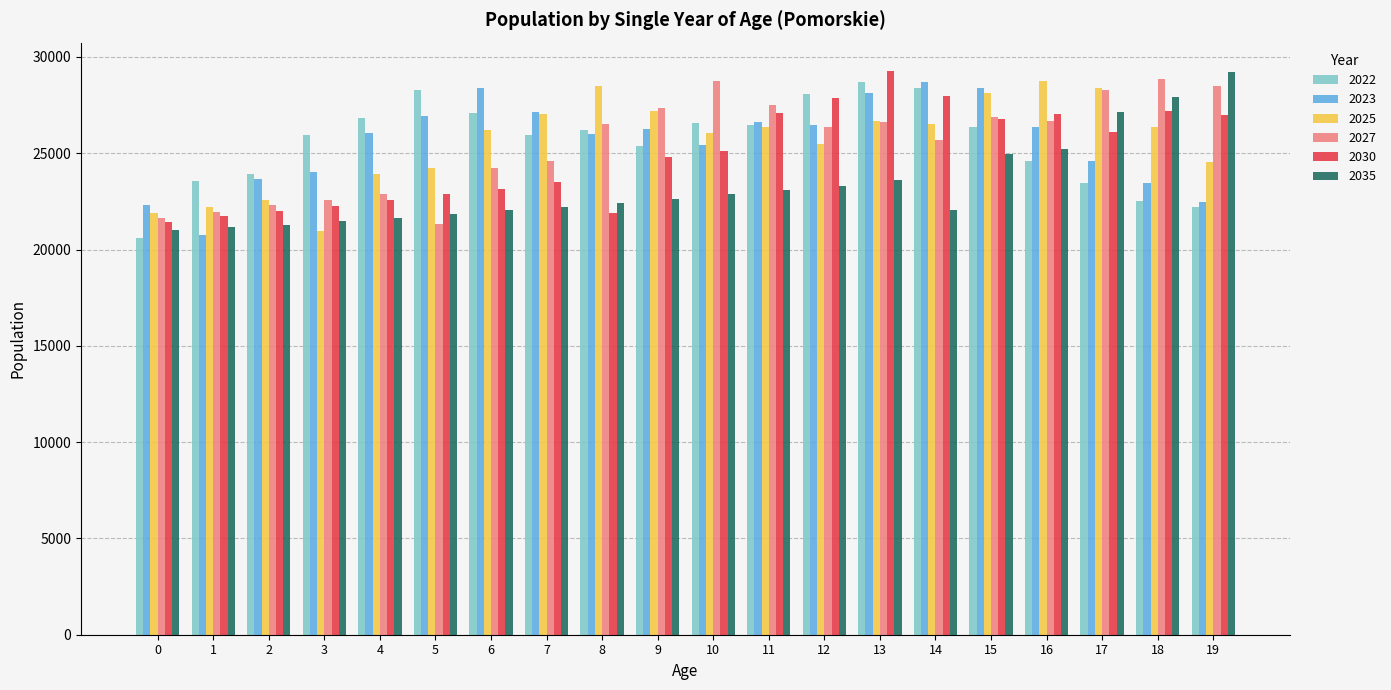

What is the spread (max minus min) of values at 17?

4930